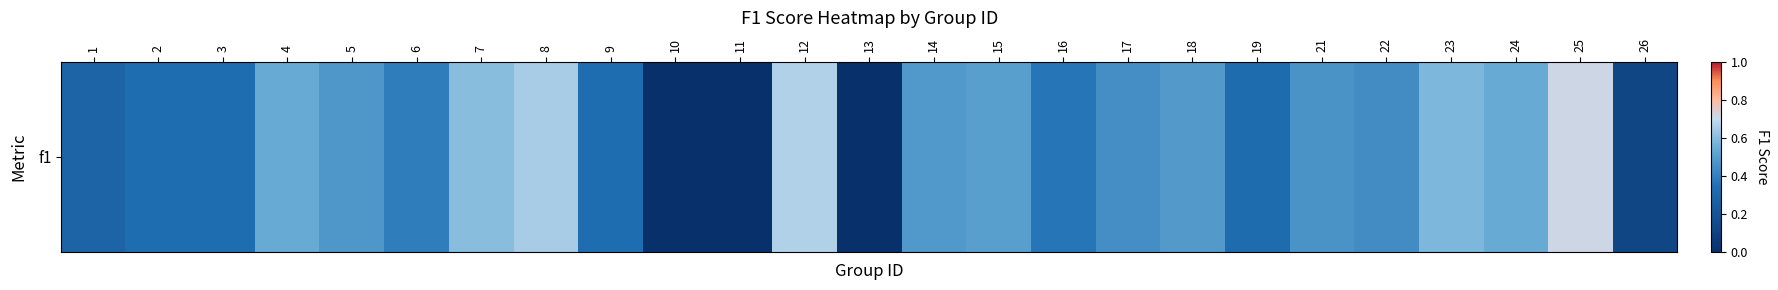

Rank the categories by value from highest to lowest.

25, 12, 8, 7, 23, 24, 4, 15, 18, 14, 5, 21, 17, 22, 6, 16, 2, 3, 9, 19, 1, 26, 10, 11, 13